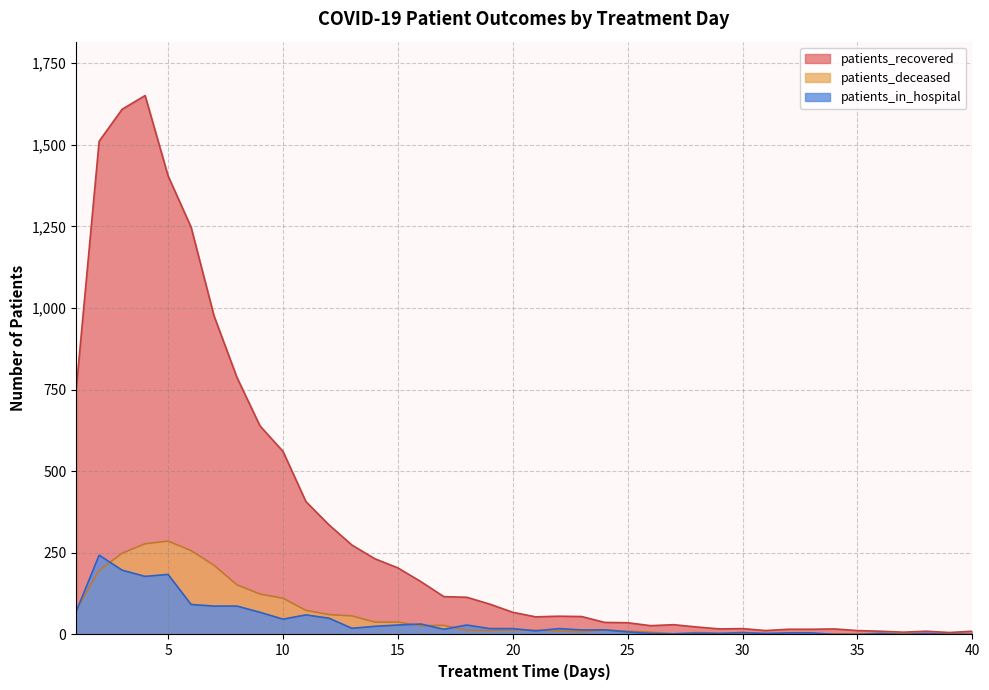

Where is patients_in_hospital nearest to the value 121?

6